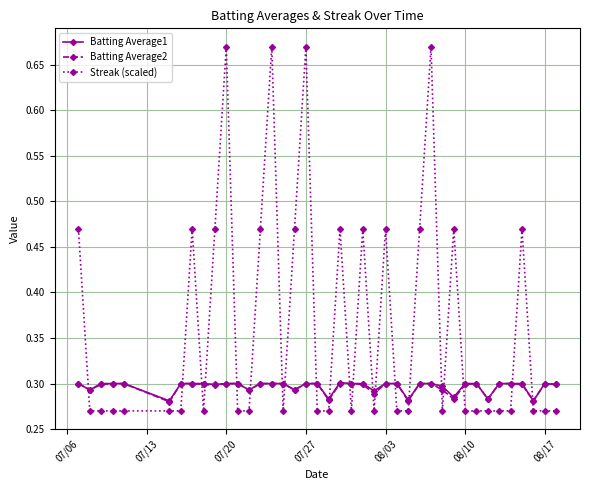

How many times do Batting Average1 and Streak (scaled) cross each other?

21